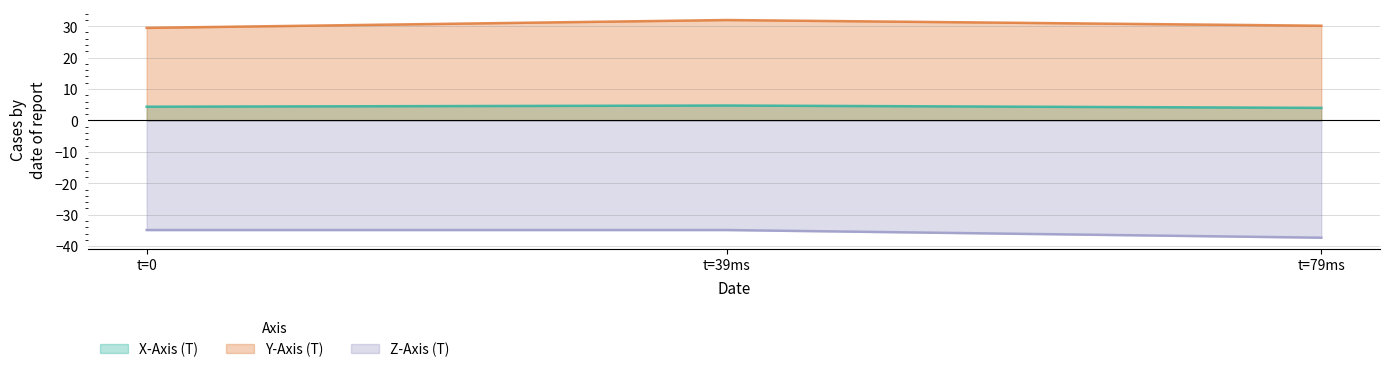

Rank the series at t=79ms from highest to lowest value.

Y-Axis (T), X-Axis (T), Z-Axis (T)